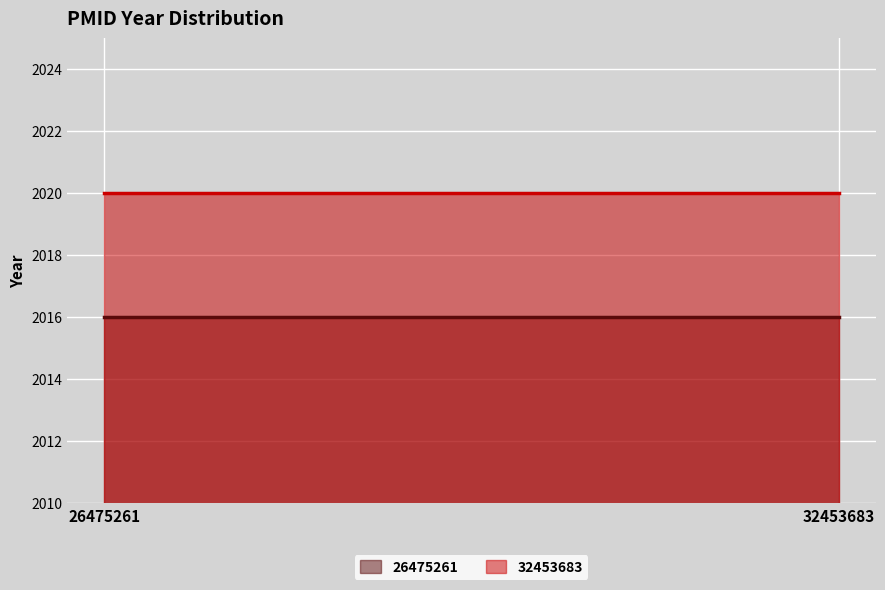

What is the minimum value shown in the chart?

2016